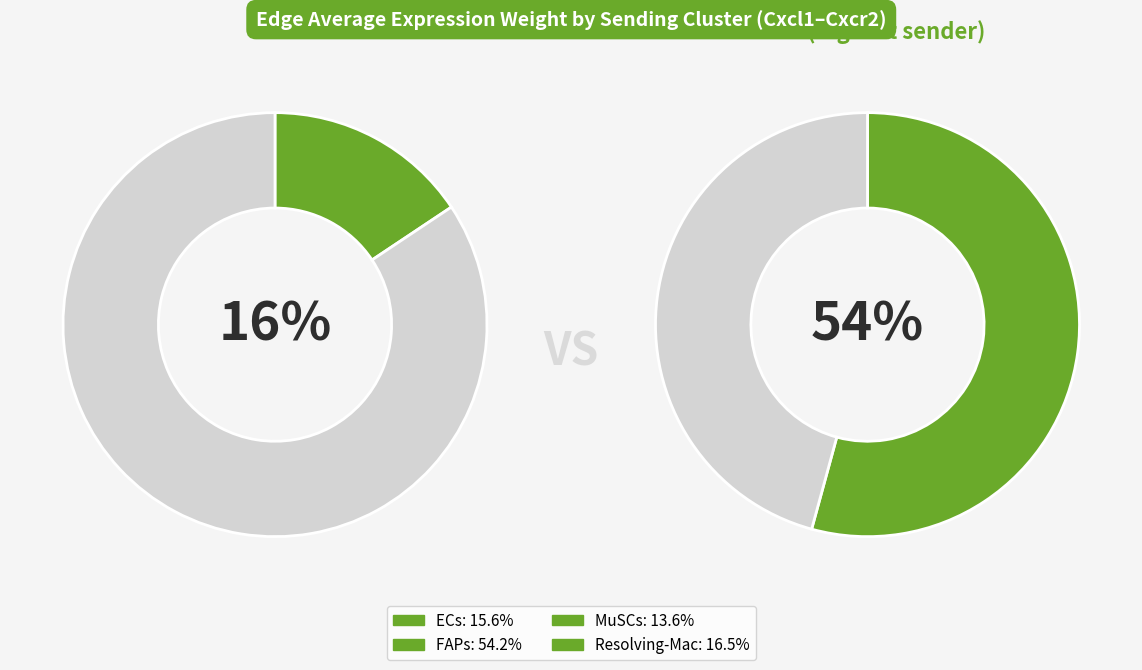

Is MuSCs the majority of the pie?

No